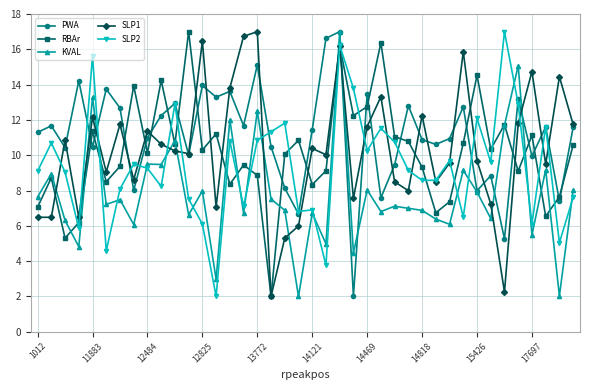

What is the value of the SLP1 point at the 40th from the left?

11.7